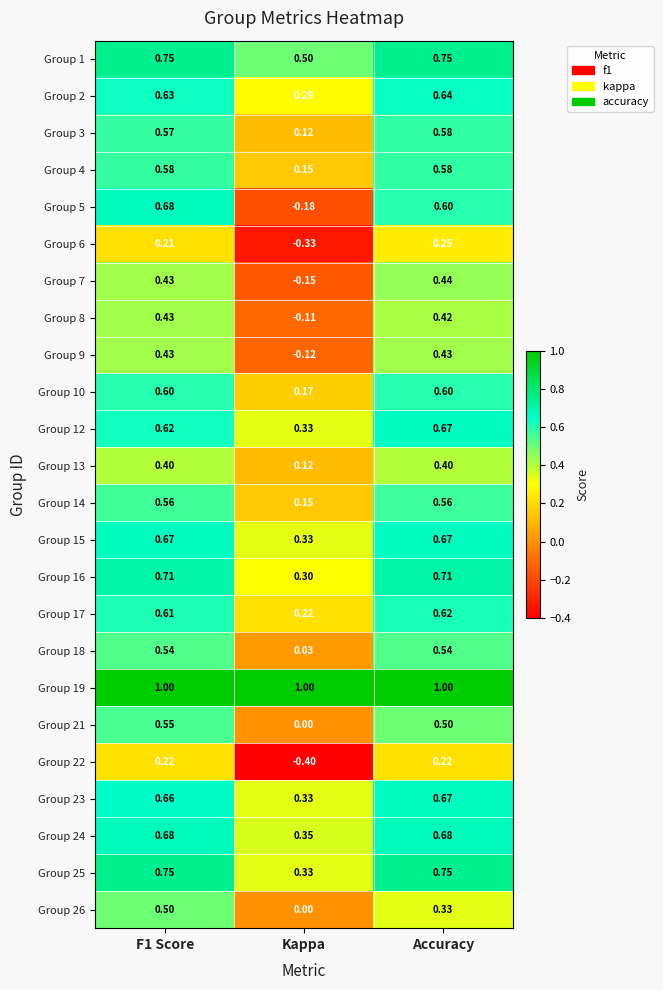

Where is Group 8 nearest to the value 0?

Kappa